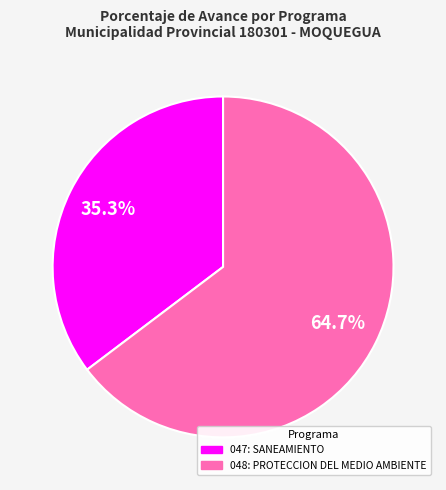

Is there a majority slice in this chart?

Yes